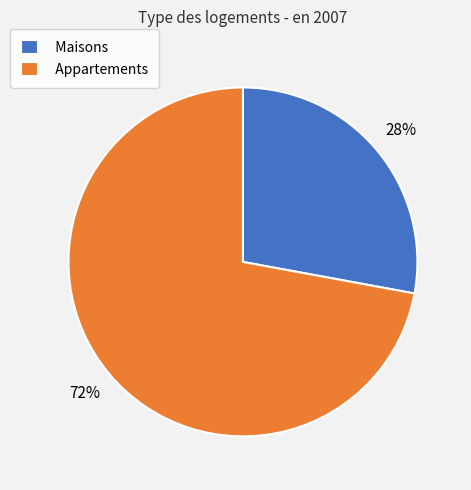

Is there any slice that represents more than half of the pie?

Yes